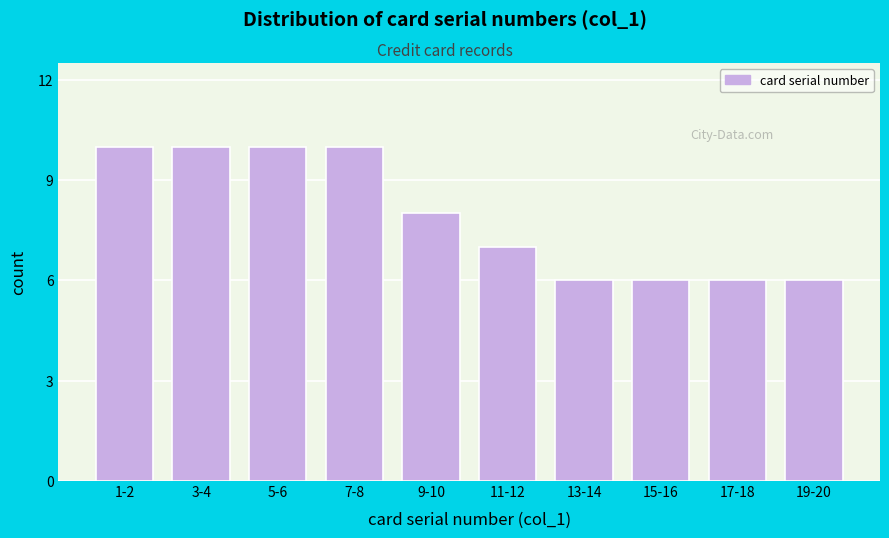

Reading left to right, transcribe all the data shown in this chart.

10	10	10	10	8	7	6	6	6	6